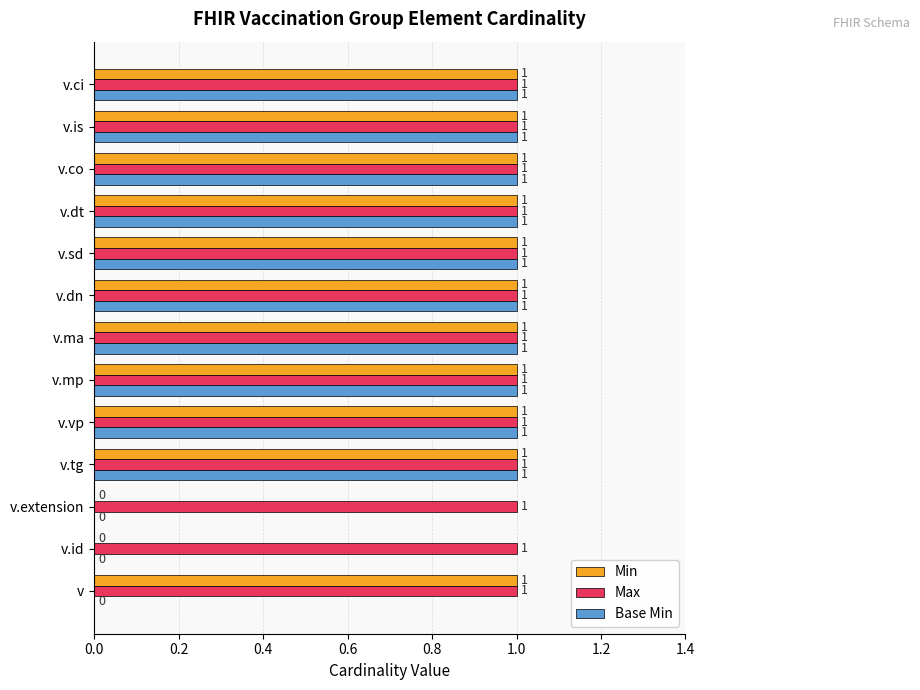

The value of Max at v.co is 1. True or false?

True